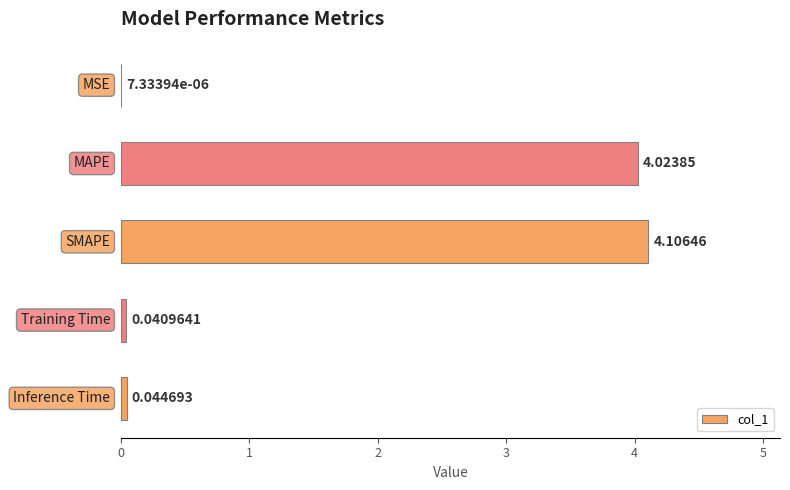

Which has a higher value, Training Time or MAPE?

MAPE